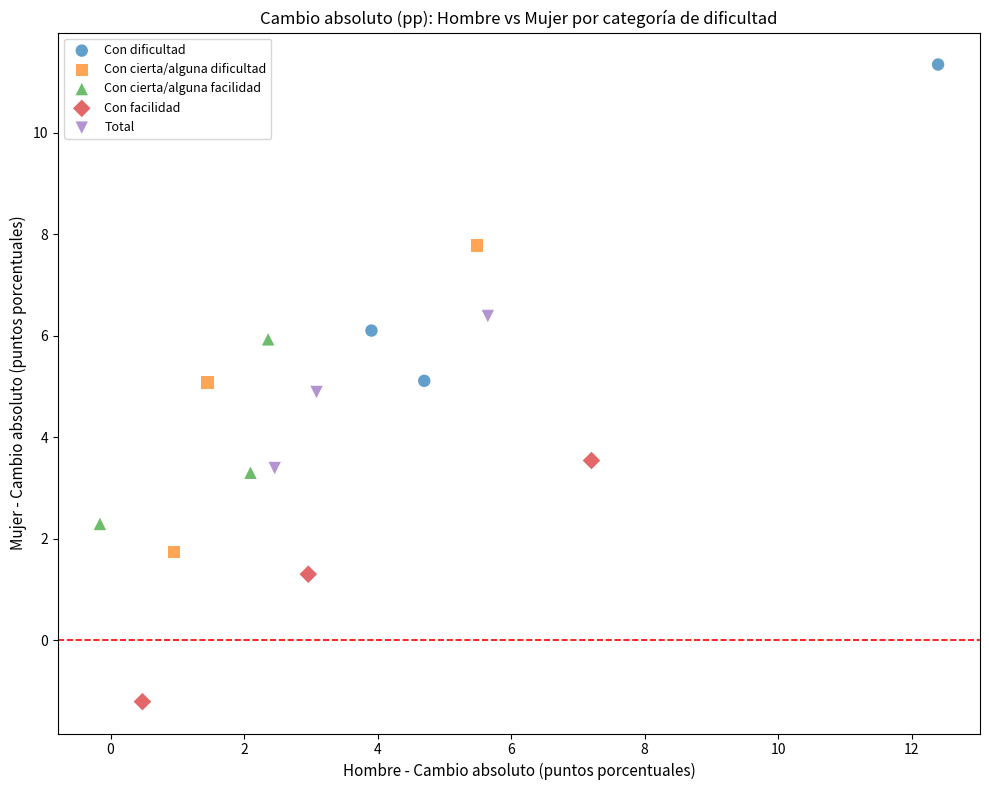

Which series has the widest spread of Y values?

Con dificultad